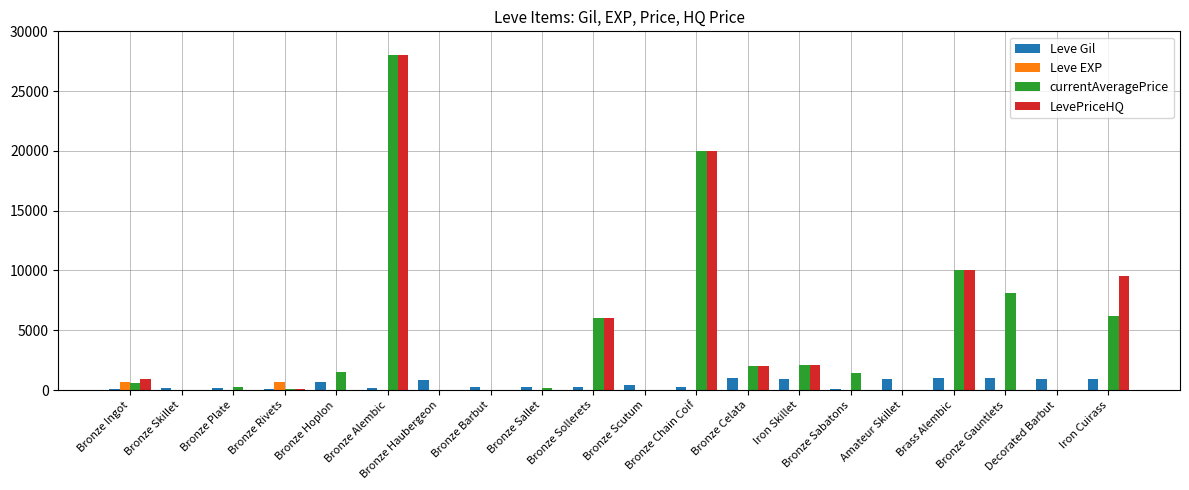

What is the greatest value displayed?

28000